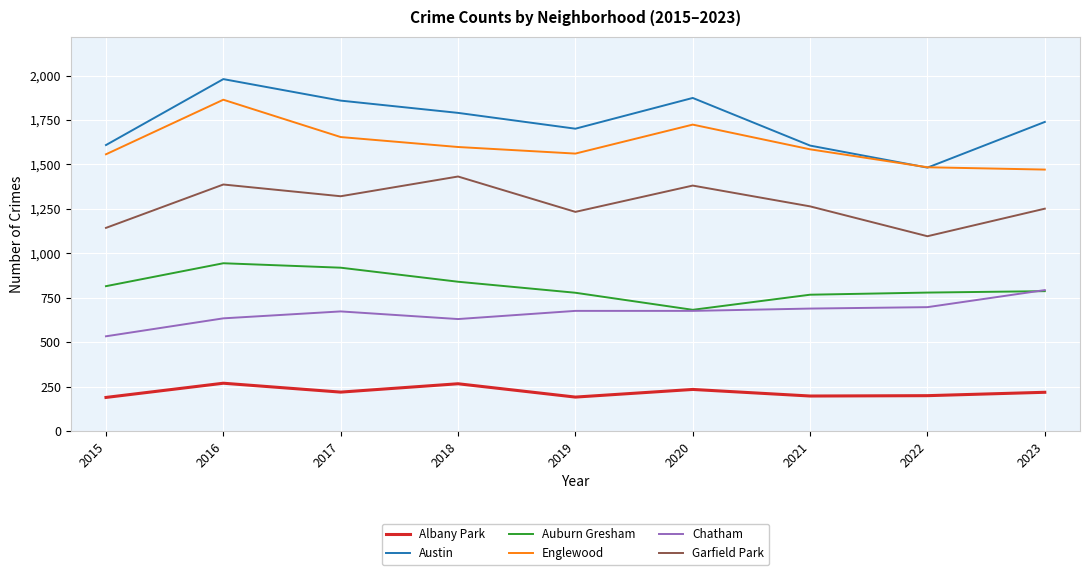

Rank the series at 2017 from highest to lowest value.

Austin, Englewood, Garfield Park, Auburn Gresham, Chatham, Albany Park